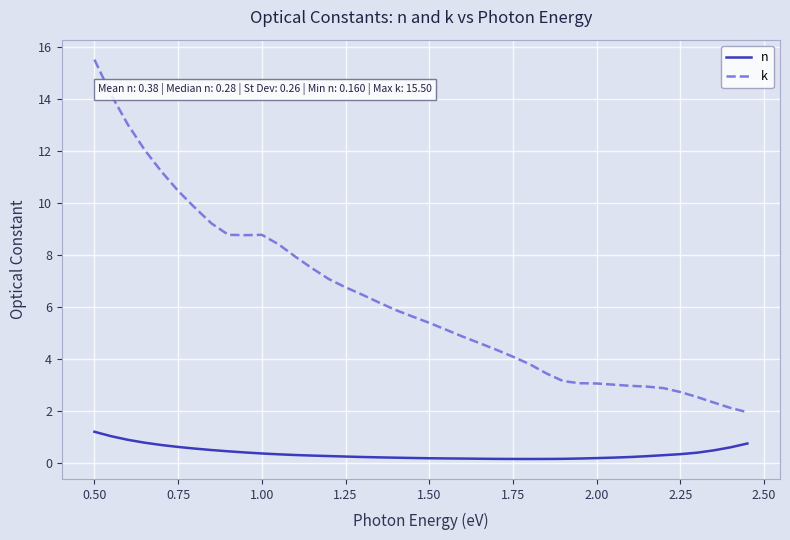

What is the difference between the maximum and minimum values in the n series?

1.0